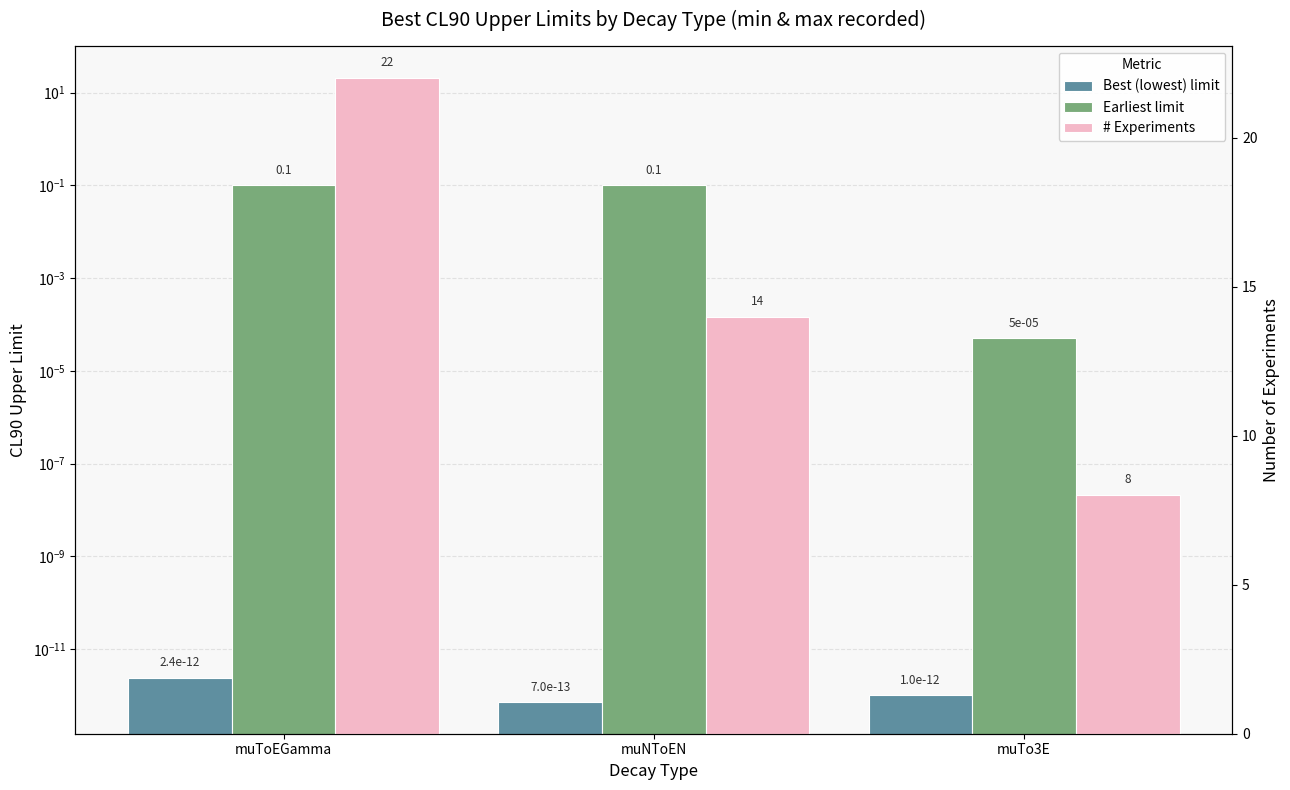

How many data points does each series have?

3